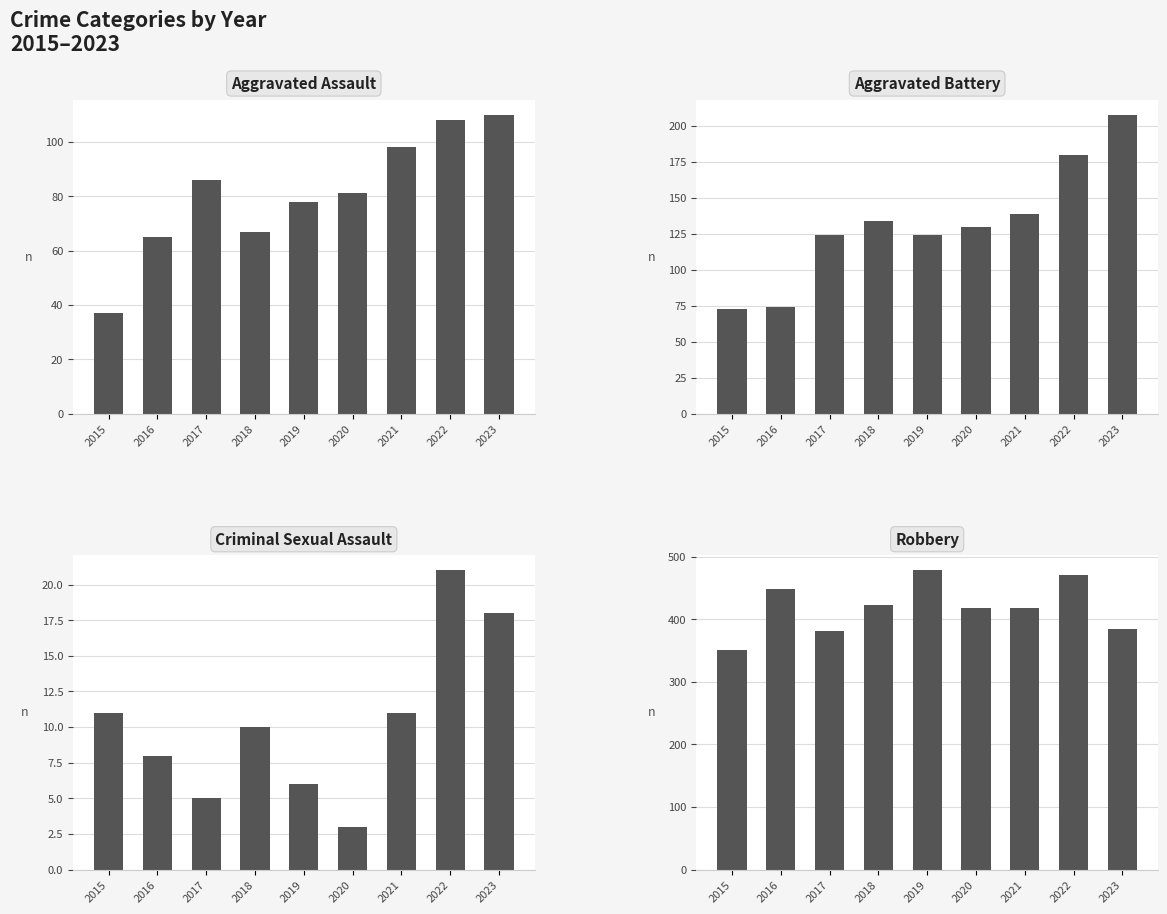

What is the value of the Aggravated Assault bar at the 1st from the left?

37